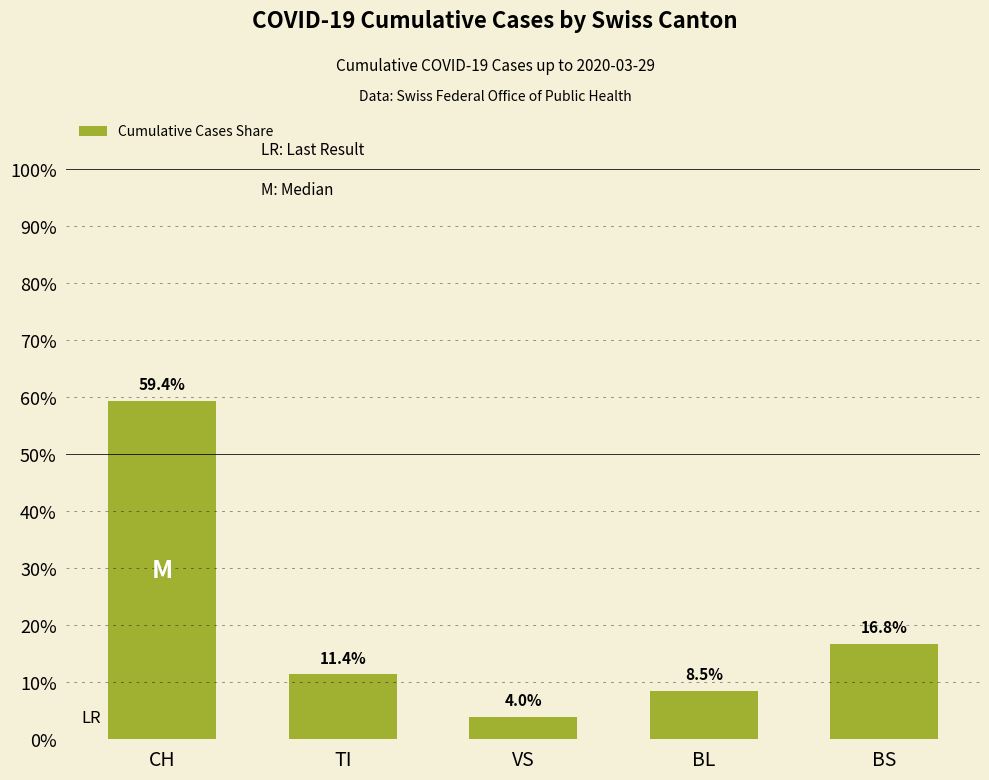

What is the change in value from VS to BS?

+12.8